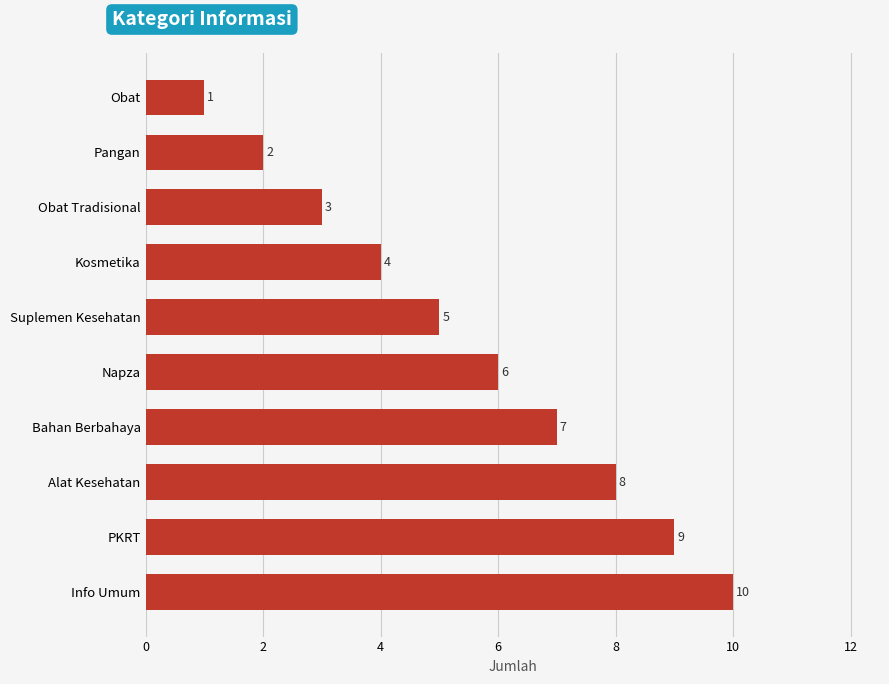

Reading top to bottom, list all the values displayed in this chart.

1	2	3	4	5	6	7	8	9	10